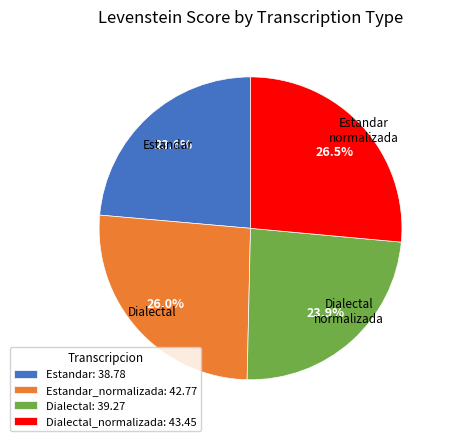

What percentage is NOT represented by Estandar: 38.78?

76.4%